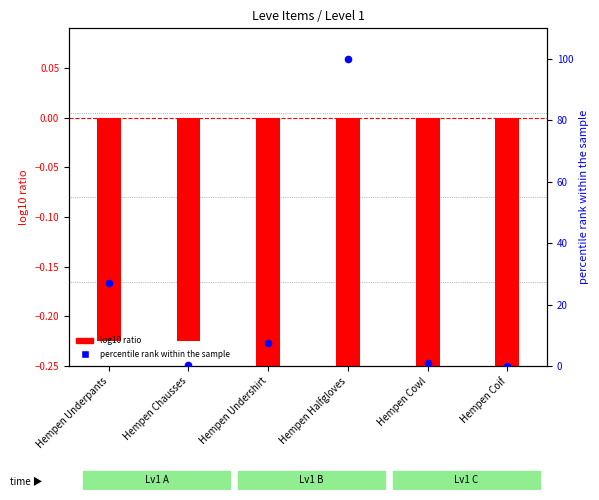

Between Hempen Coif and Hempen Underpants, which is larger?

Hempen Underpants